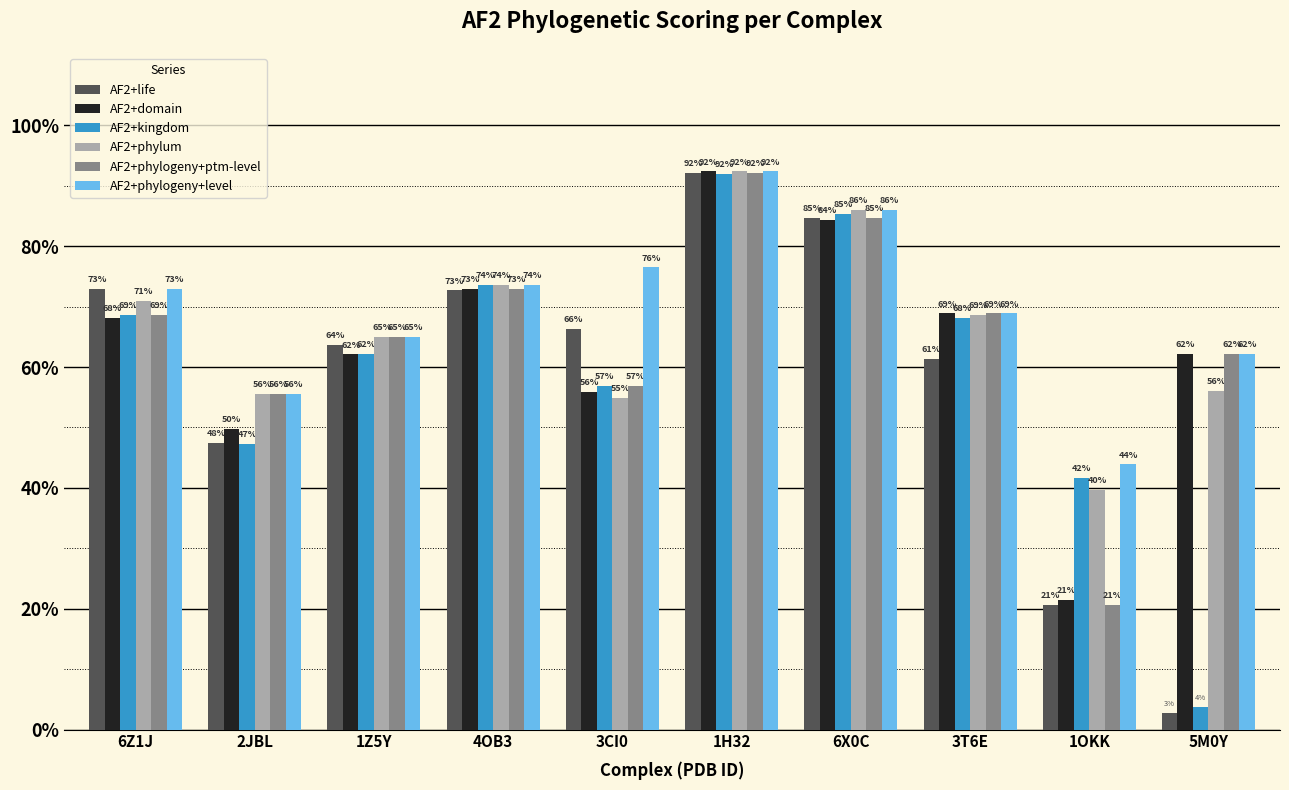

What is the value of the AF2+kingdom bar at the 3rd from the left?

0.6